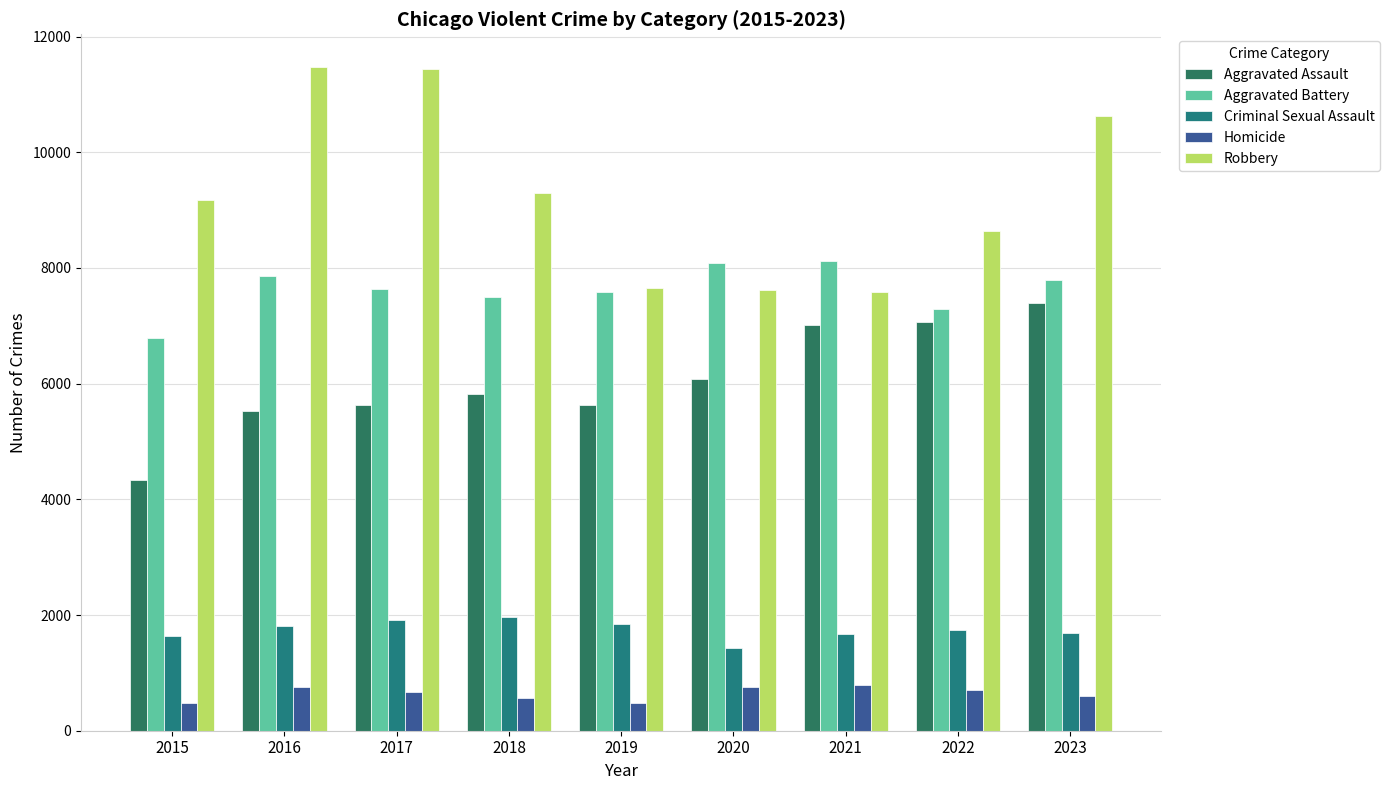

At which category is the sum across all series the highest?

2023